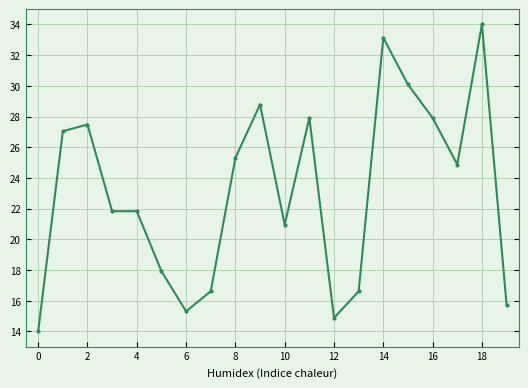

What is the average value?

23.1